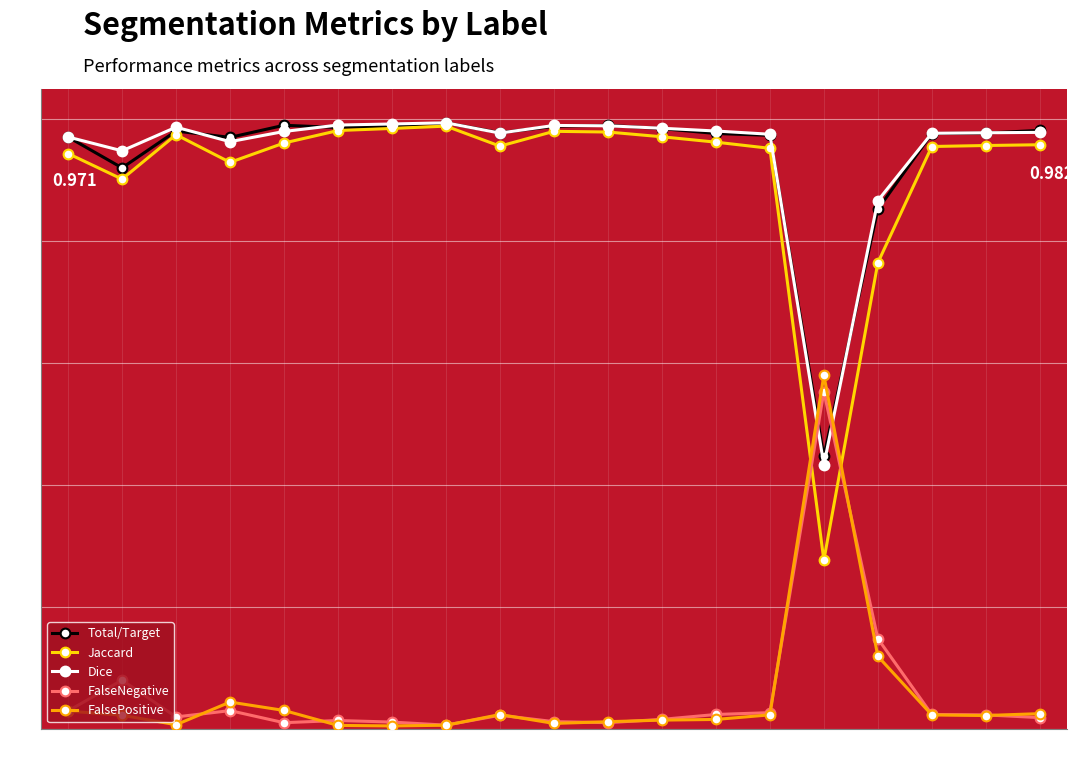

Rank the series at 46 from highest to lowest value.

Total/Target, Dice, Jaccard, FalsePositive, FalseNegative